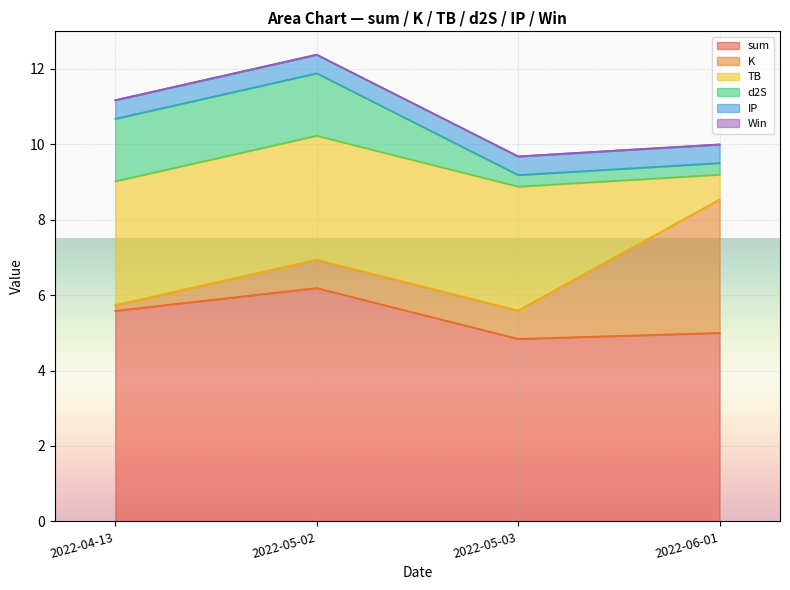

What is the average value of the IP series?

0.5